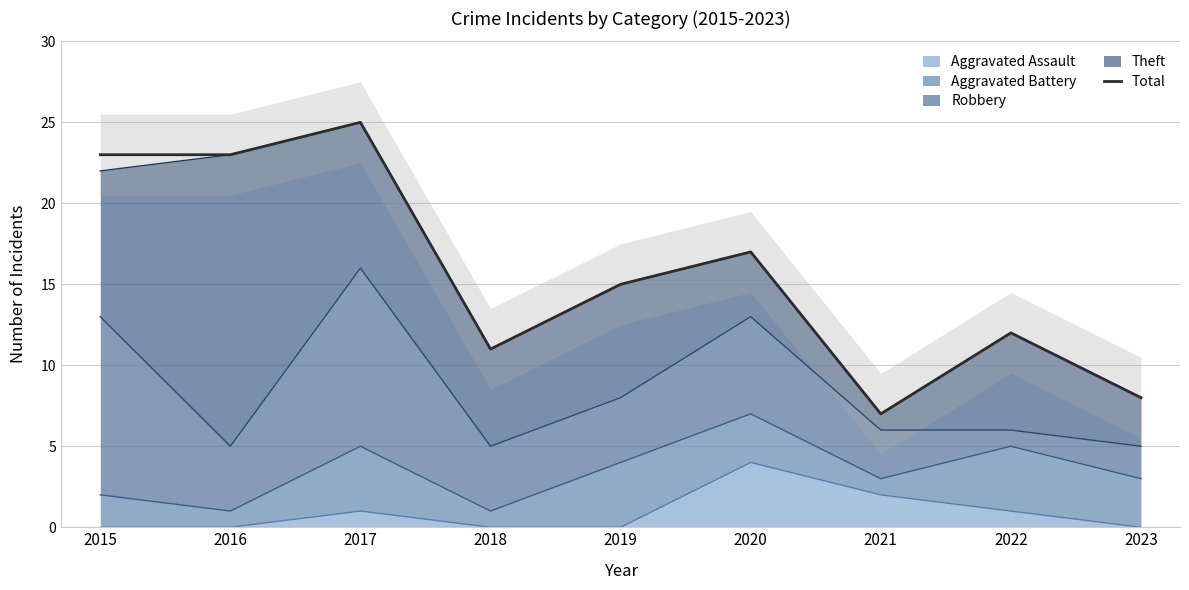

Is it true that the value at 2023 is 8?

True